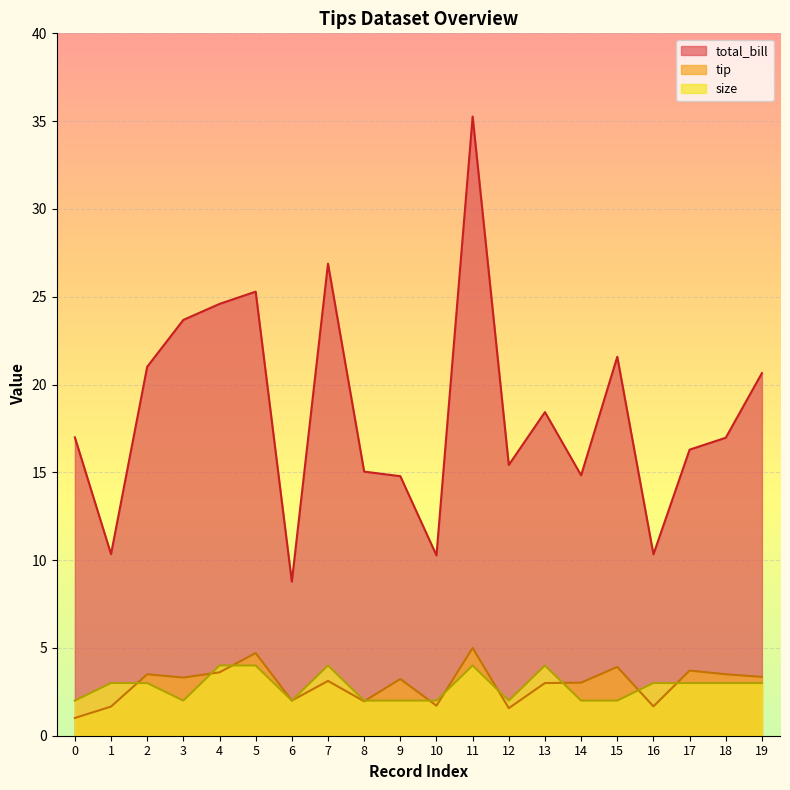

How many lines are shown in the chart?

3